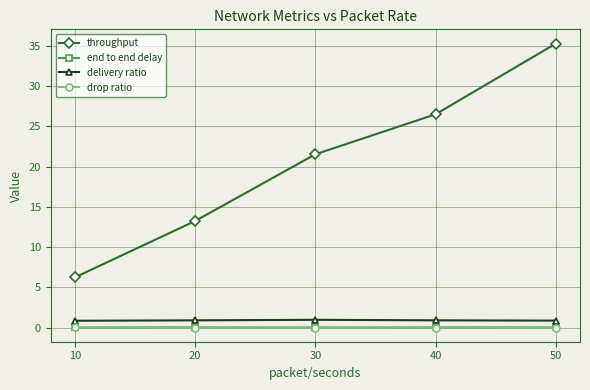

What is the greatest value displayed?

35.3